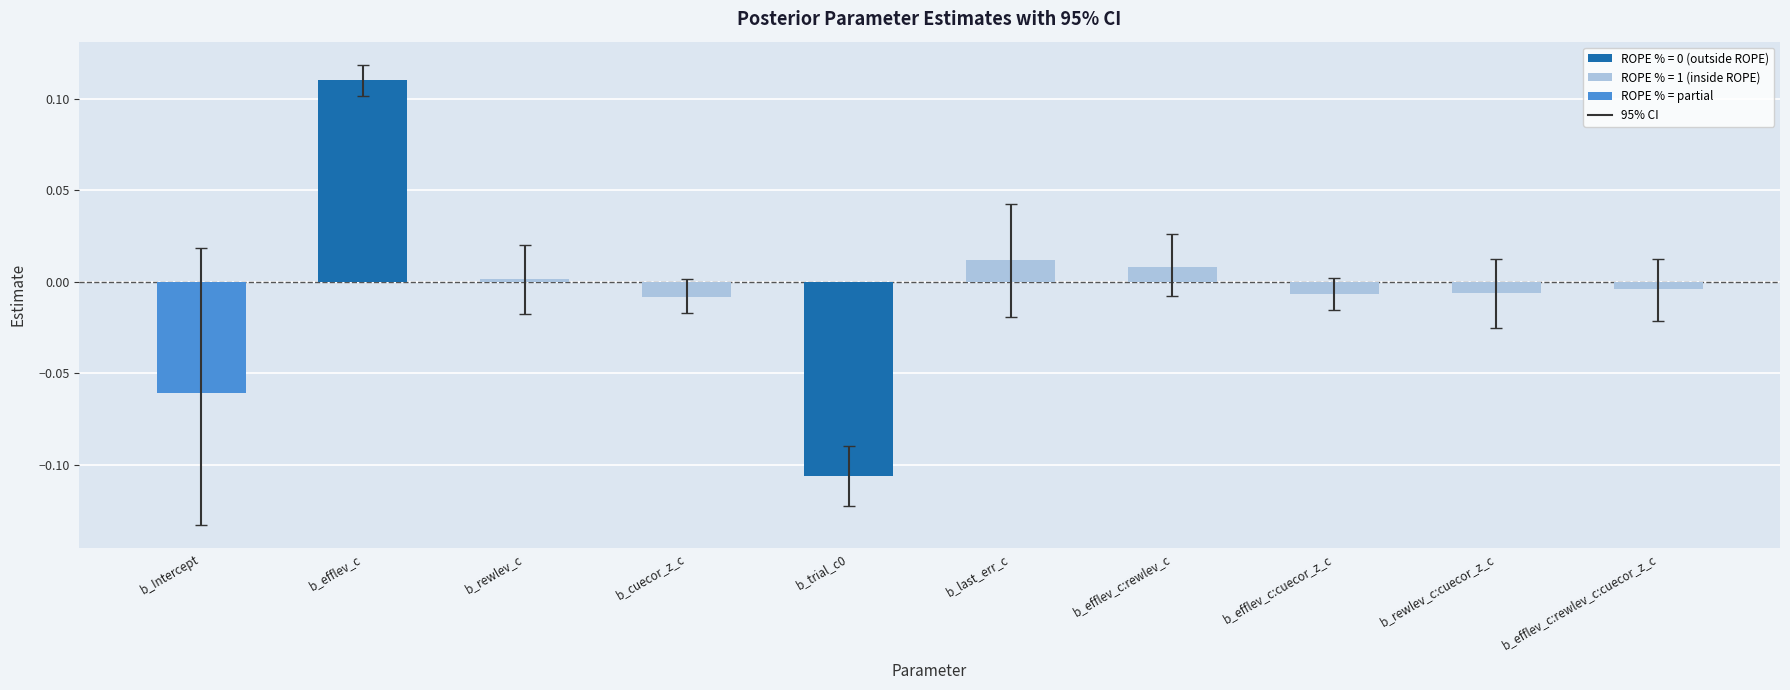

Which has a higher value, b_trial_c0 or b_rewlev_c:cuecor_z_c?

b_rewlev_c:cuecor_z_c